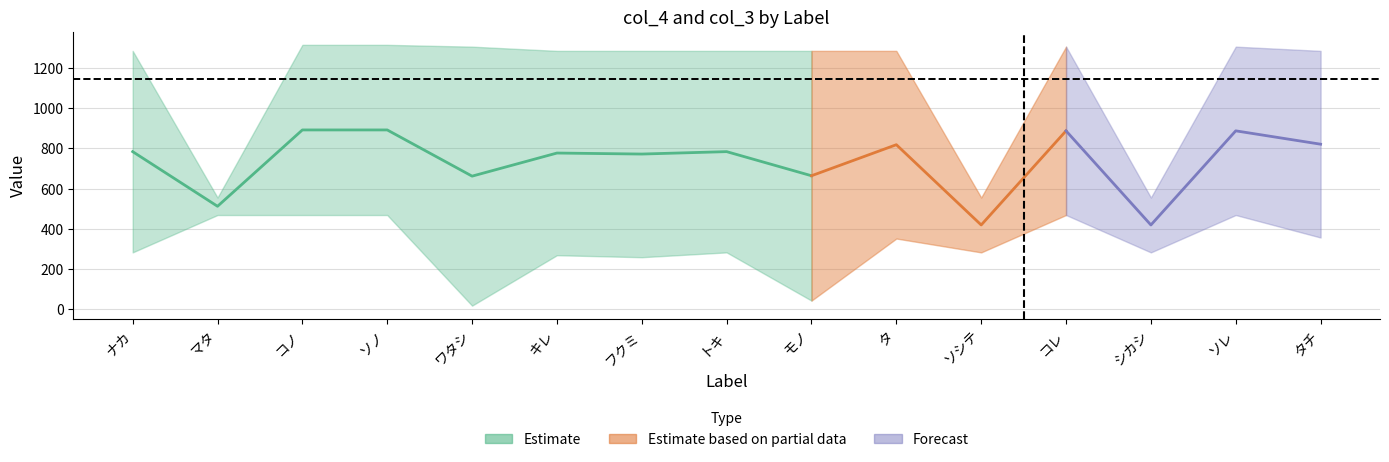

At which label is col_3 closest to 935?

ナカ